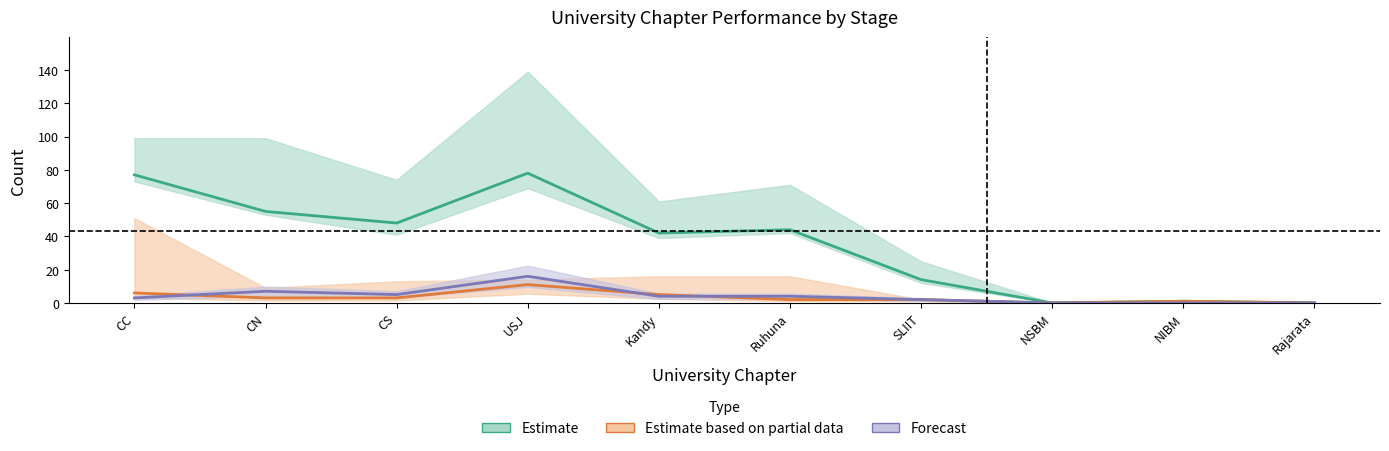

True or false: Estimate and Estimate based on partial data cross at least once.

False